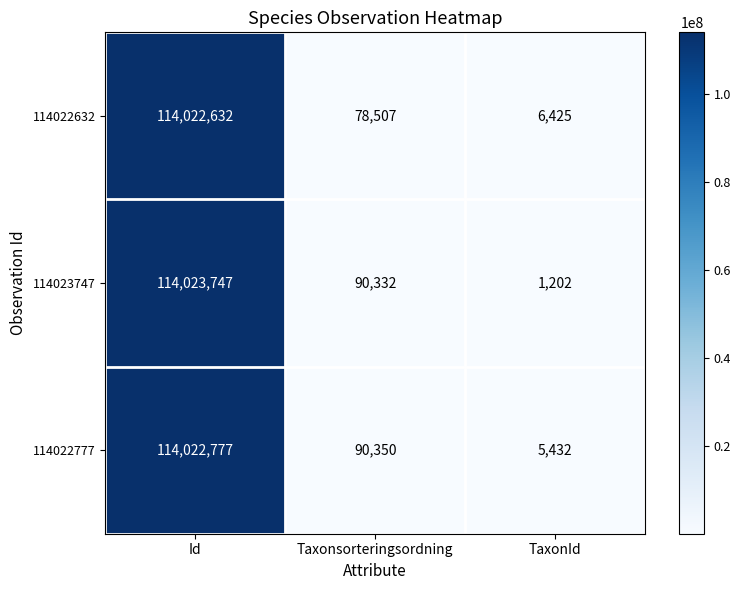

Reading left to right, transcribe all the data shown in this chart.

114022632: 114022632	78507	6425
114023747: 114023747	90332	1202
114022777: 114022777	90350	5432